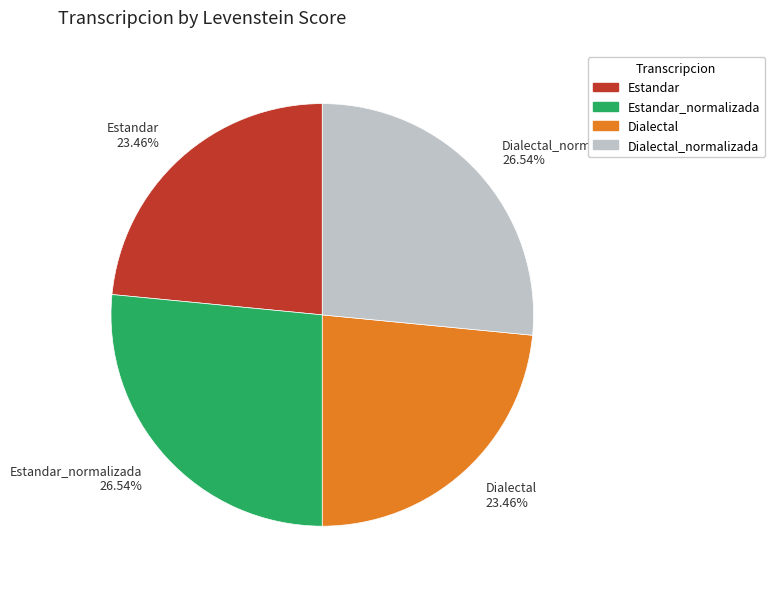

What is the ratio of the value at Dialectal_normalizada to the value at Estandar?

1.1